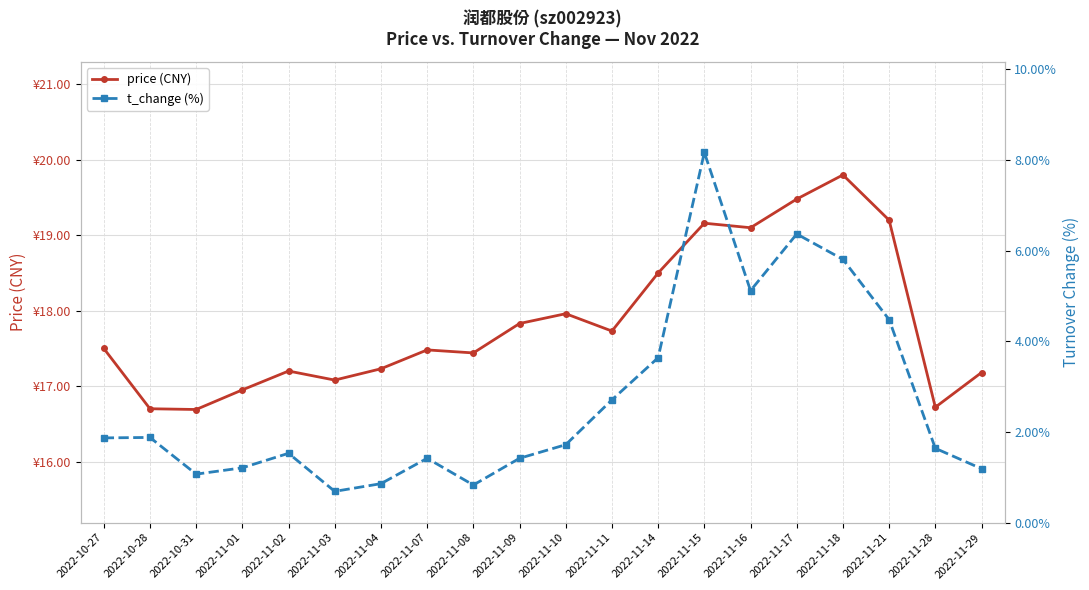

How many interior local peaks does the price (CNY) series have?

5